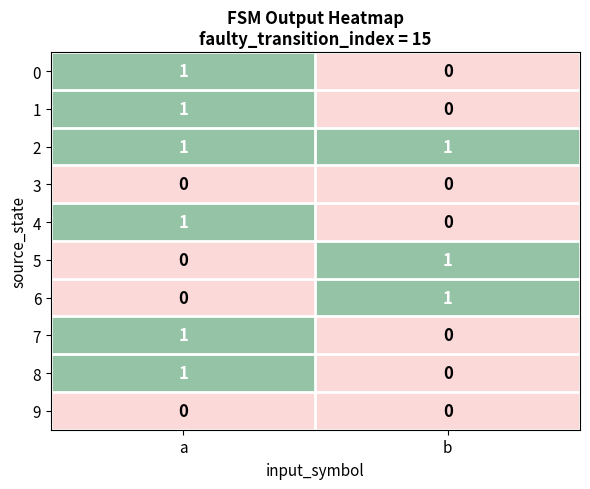

What is the difference between the highest and lowest values at b?

1